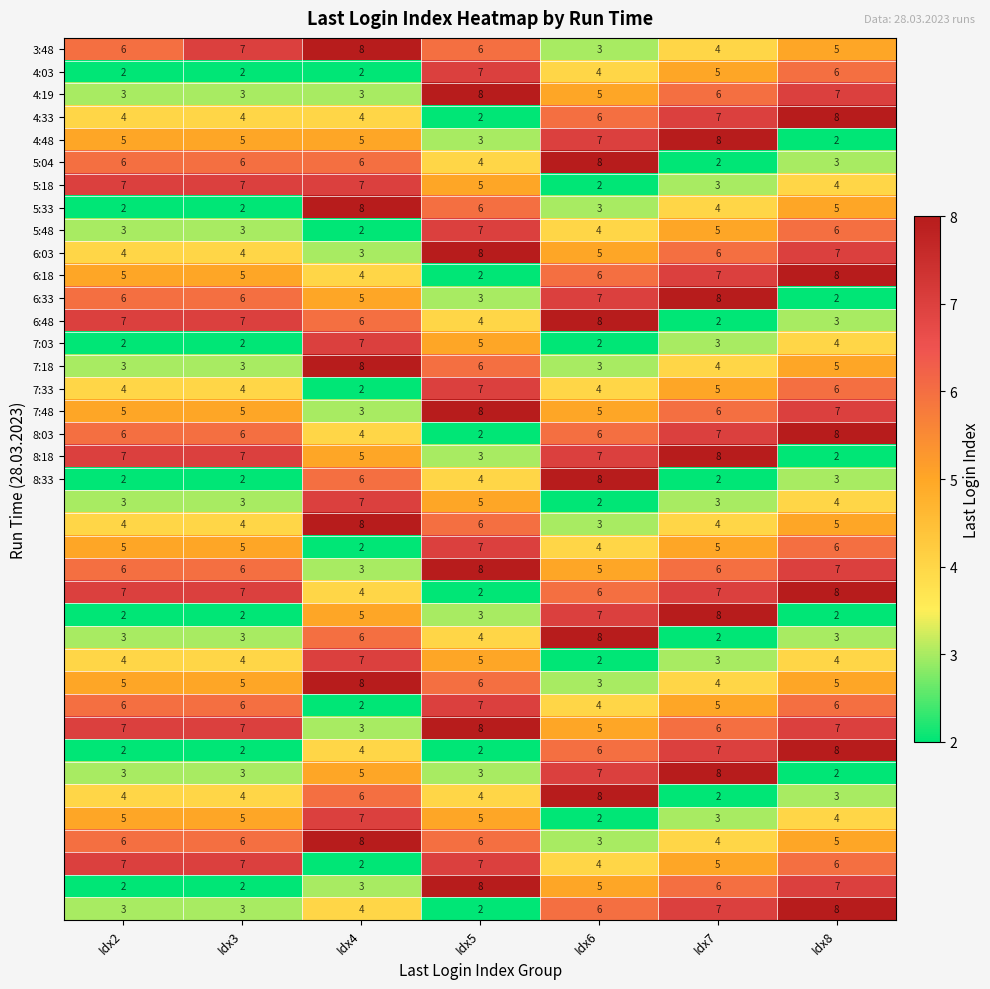

At which category is the sum across all series the highest?

Idx8